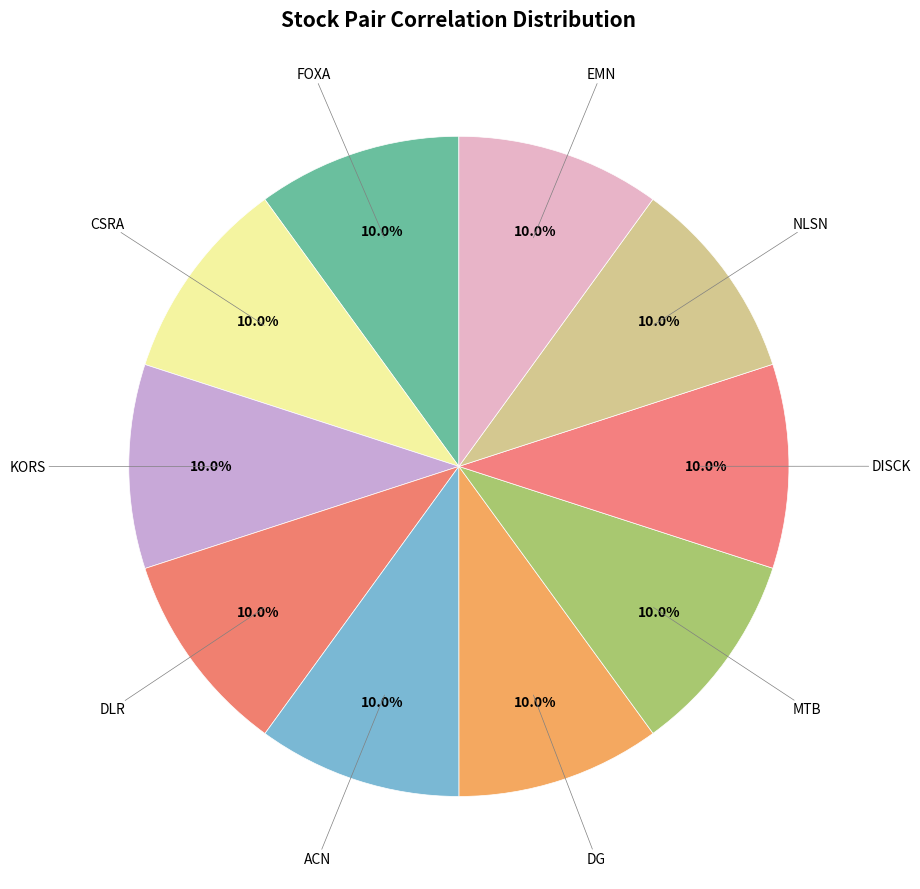

Which category has the biggest portion of the pie?

FOXA